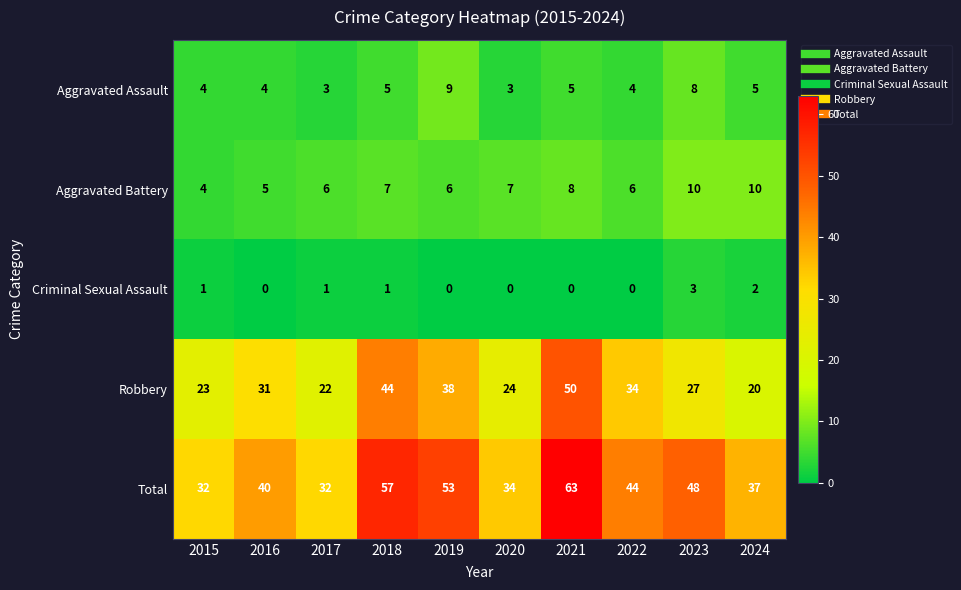

How many data points in Aggravated Battery are less than 7?

5